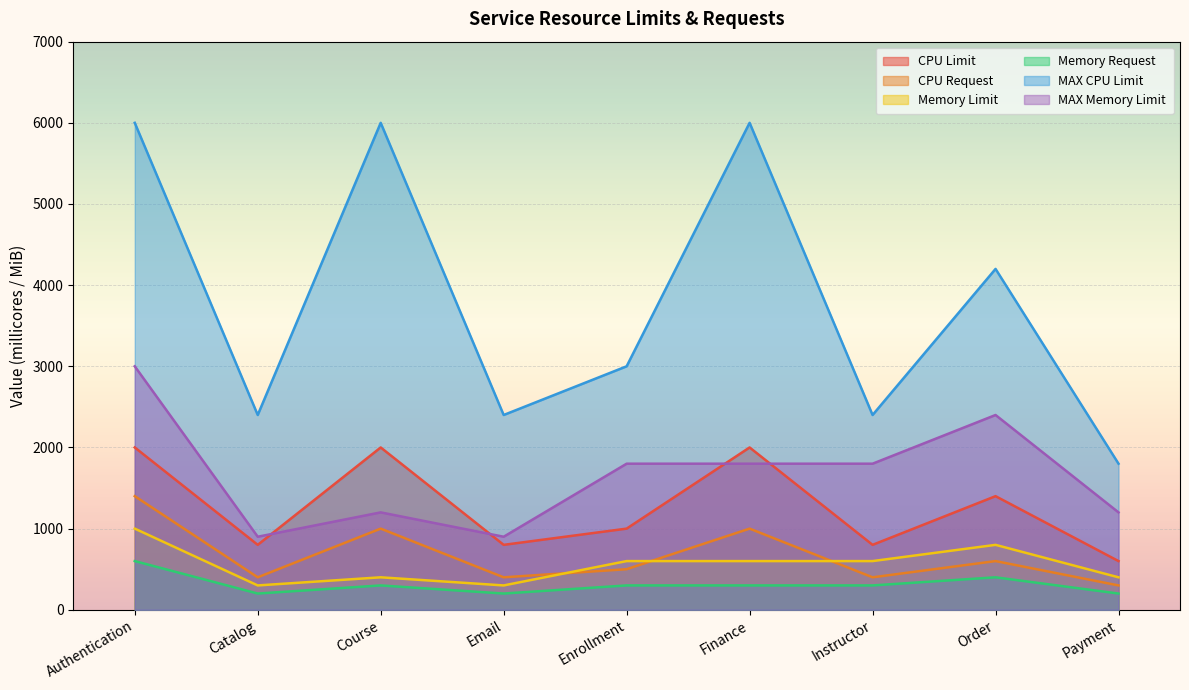

What is the lowest value of the MAX Memory Limit series?

900